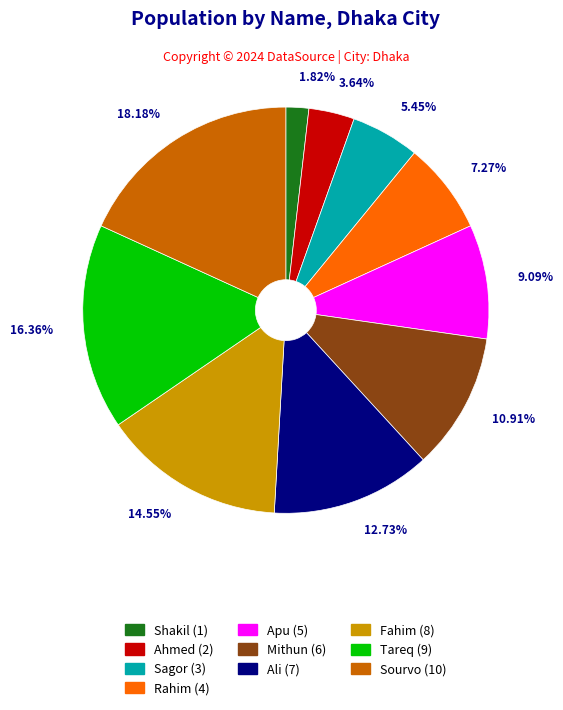

Combined, what portion of the pie is Sourvo and Shakil?

20.0%